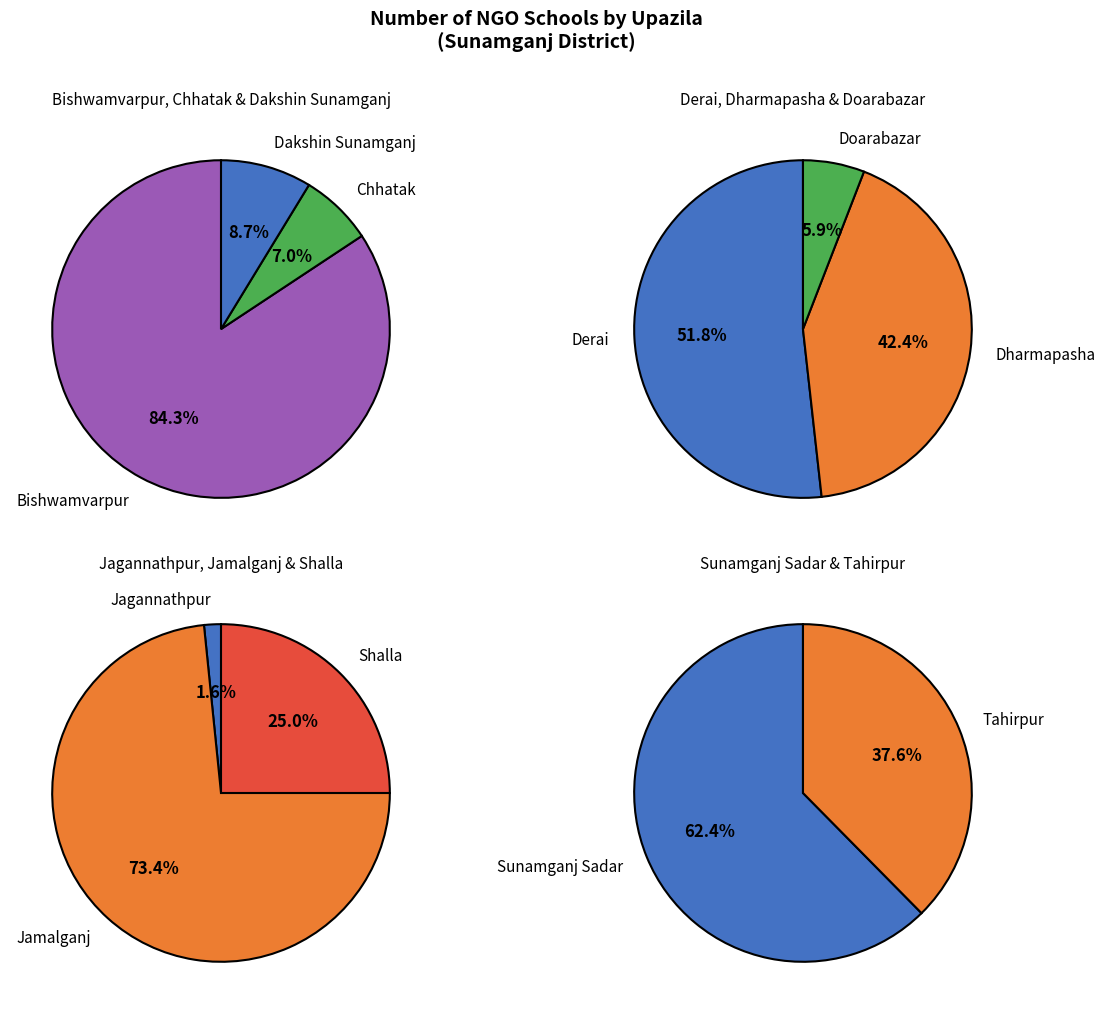

Which has a higher value, Doarabazar or Derai?

Derai